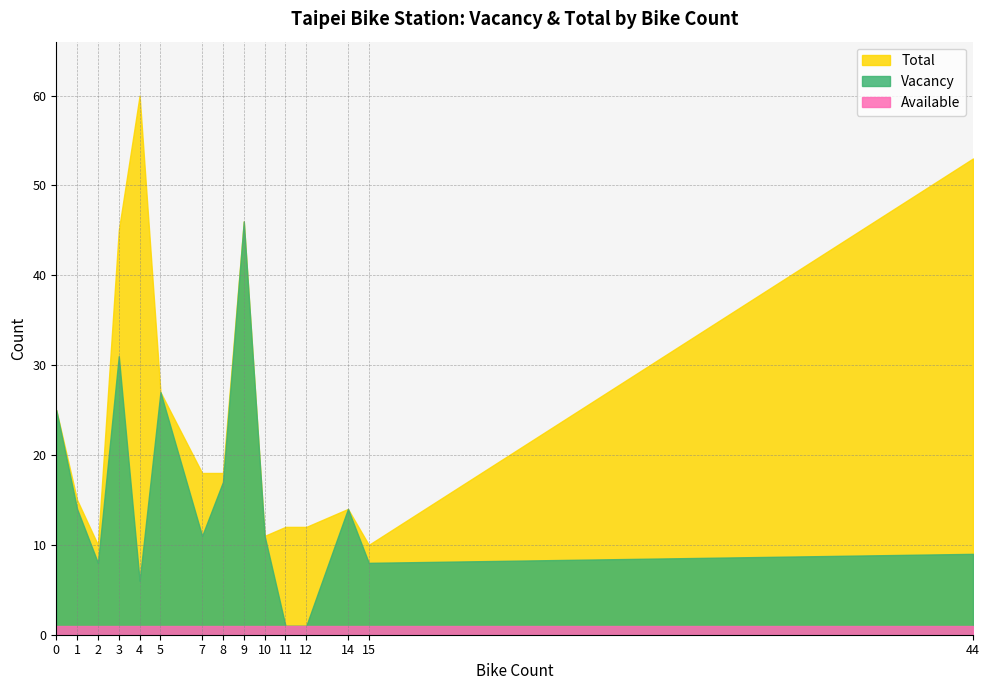

What is the sum of all Total values?

376